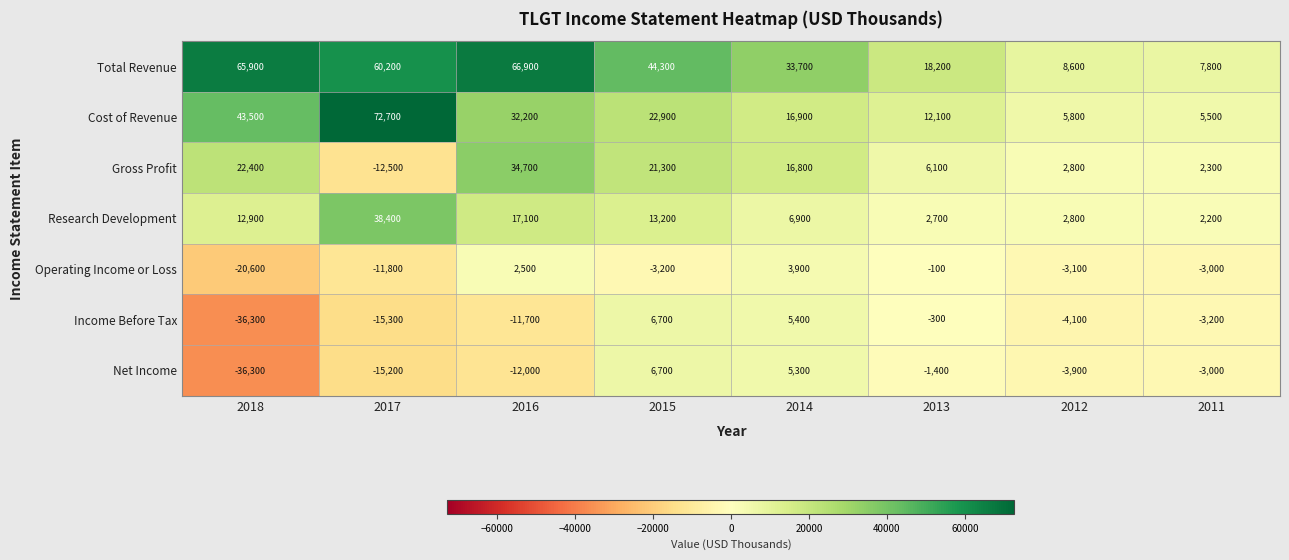

Which series changed the most between 2017 and 2012?

Cost of Revenue